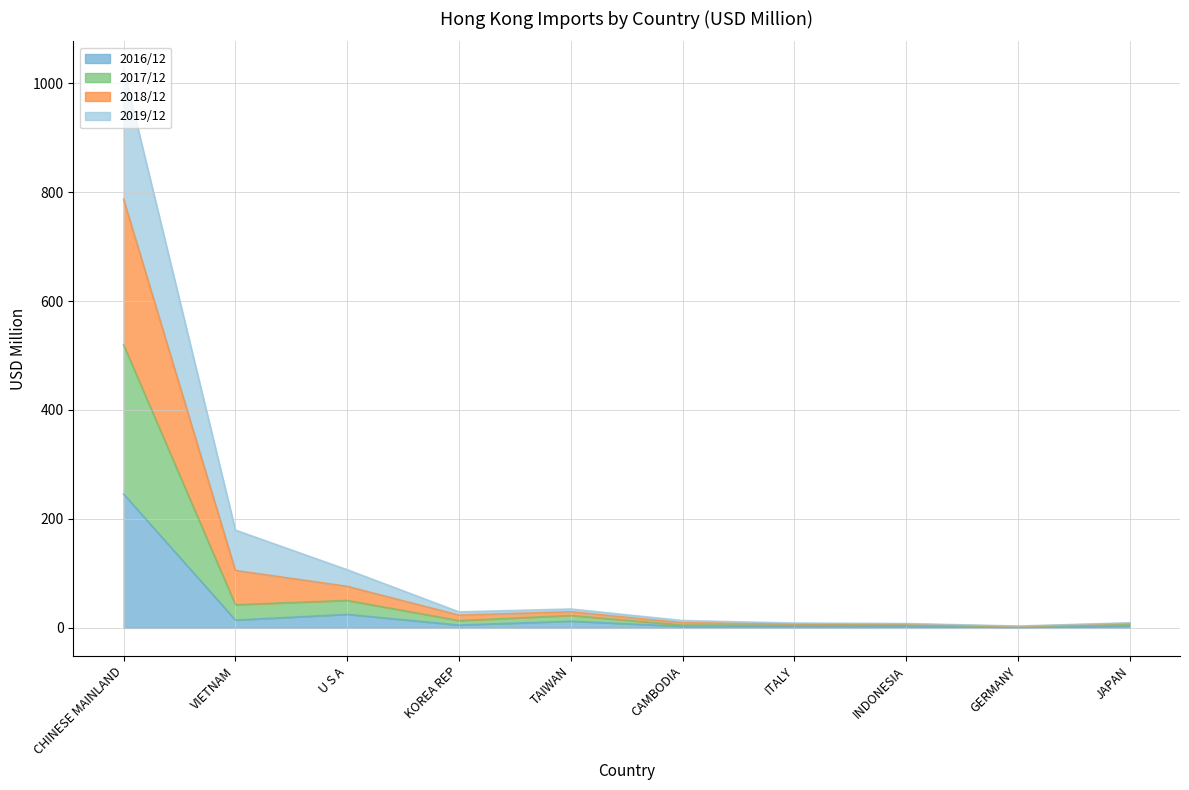

At which category is the sum across all series the highest?

CHINESE MAINLAND